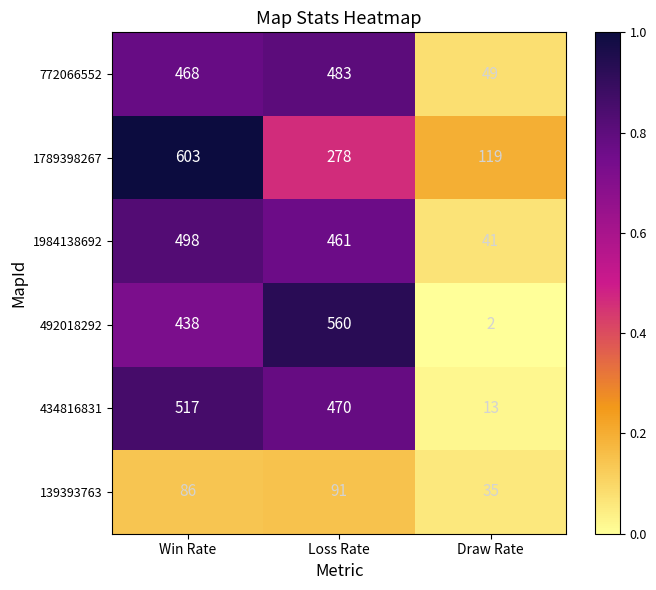

Reading left to right, transcribe all the data shown in this chart.

772066552: 468	483	49
1789398267: 603	278	119
1984138692: 498	461	41
492018292: 438	560	2
434816831: 517	470	13
139393763: 86	91	35